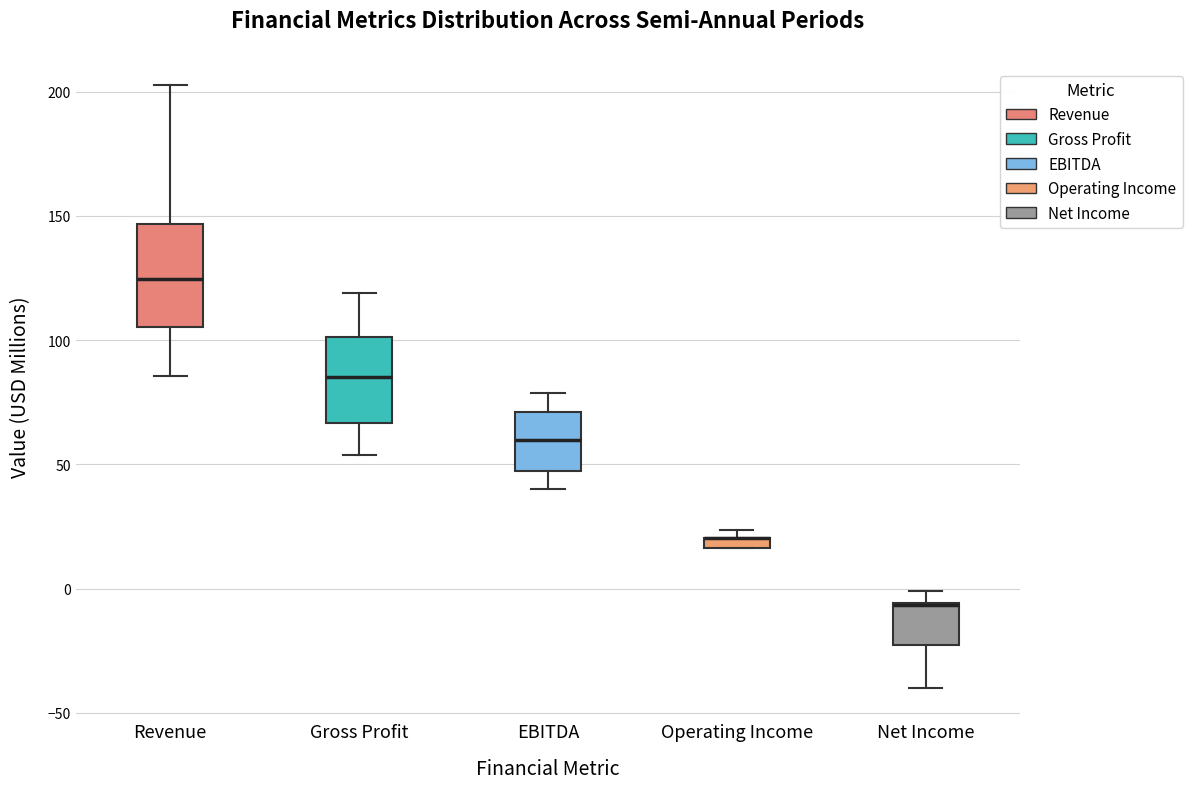

Where is the lower edge of the box for Revenue on the y-axis? The values are not printed on the chart, so give them approximately, as read against the axis.

105